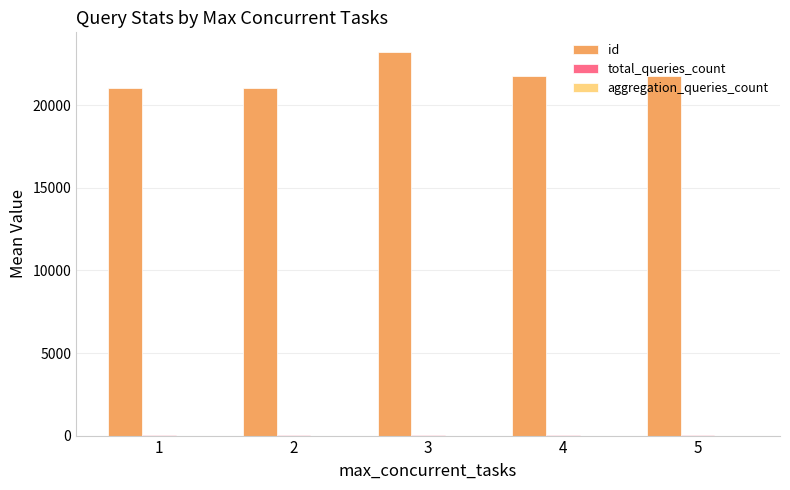

Which series has the largest total across all categories?

id